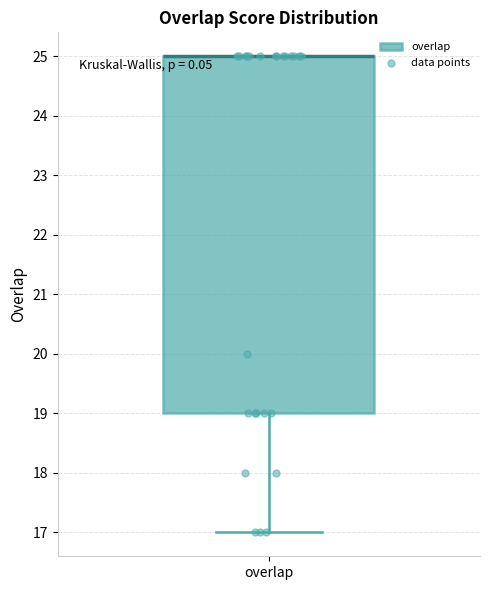

Transcribe this box plot: give where the median line is, the range the box spans, and where the two whiskers end, as read against the y-axis. The values are not printed on the chart, so give them approximately, as read against the axis.

median 25 (drawn on the box's upper edge), box 19 to 25, whiskers 17 to 25